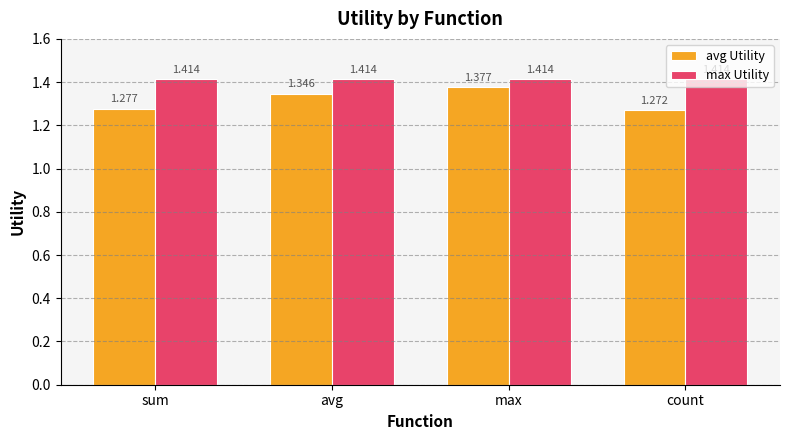

At which label does avg Utility reach its minimum?

count